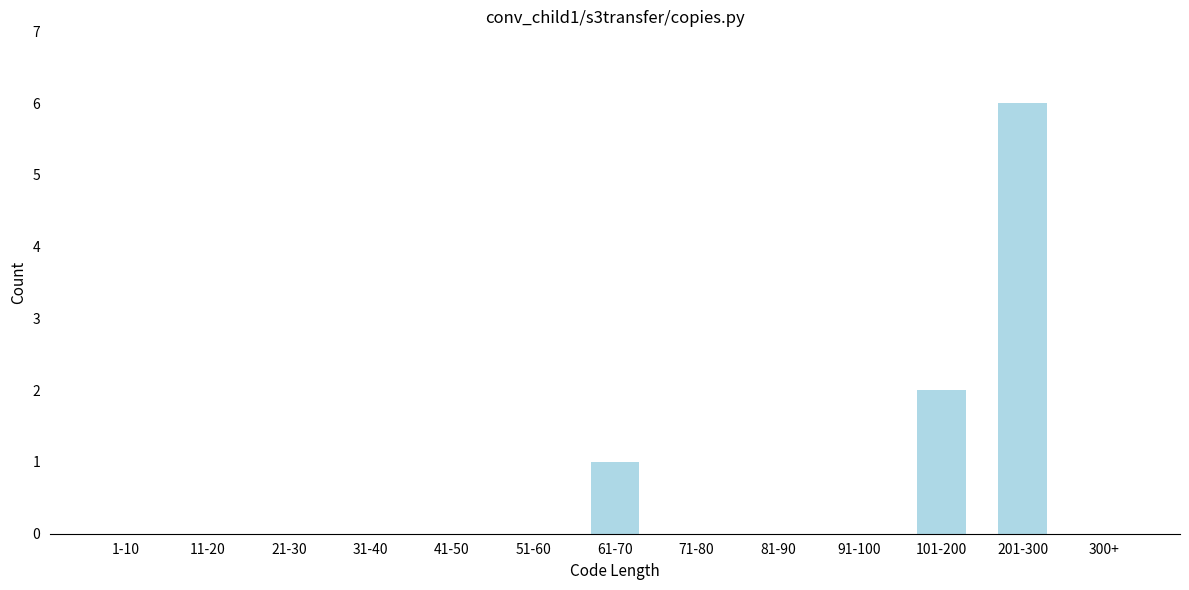

Reading left to right, what are all the values shown in this chart?

1-10=0	11-20=0	21-30=0	31-40=0	41-50=0	51-60=0	61-70=1	71-80=0	81-90=0	91-100=0	101-200=2	201-300=6	300+=0